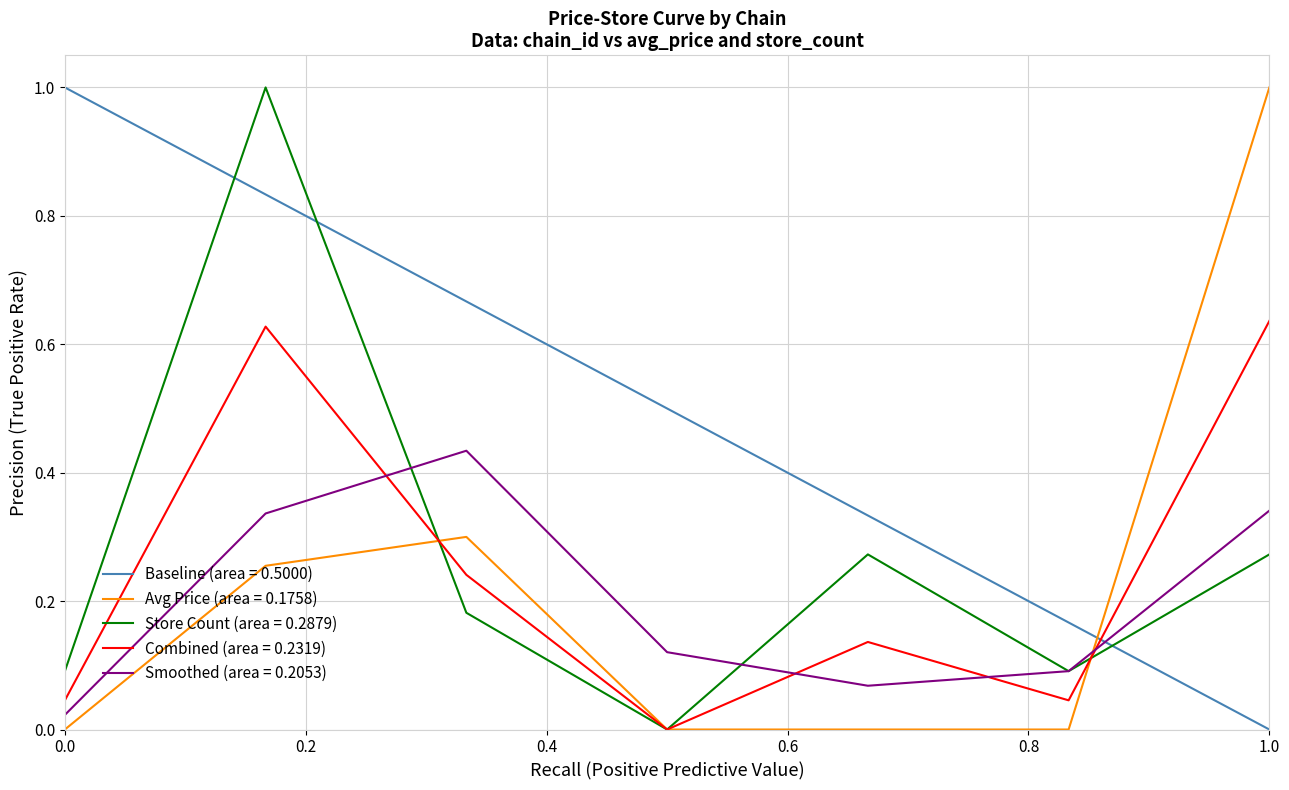

The Avg Price (area = 0.1758) series shows 1.0 at 1.0. True or false?

True